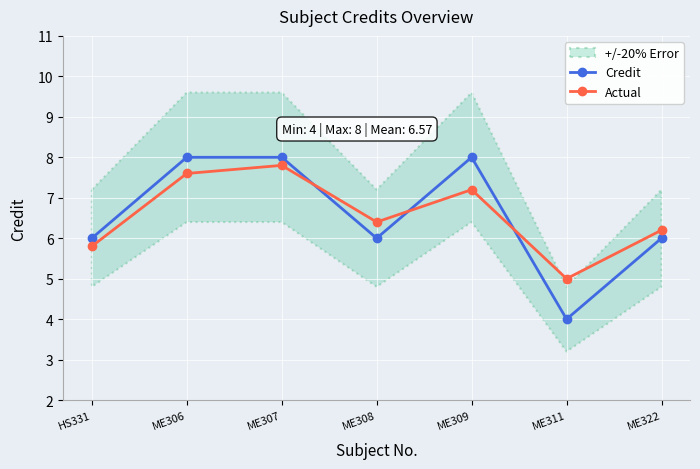

Reading right to left, extract all data points from this chart.

Credit: 6.0	4.0	8.0	6.0	8.0	8.0	6.0
Actual: 6.2	5.0	7.2	6.4	7.8	7.6	5.8